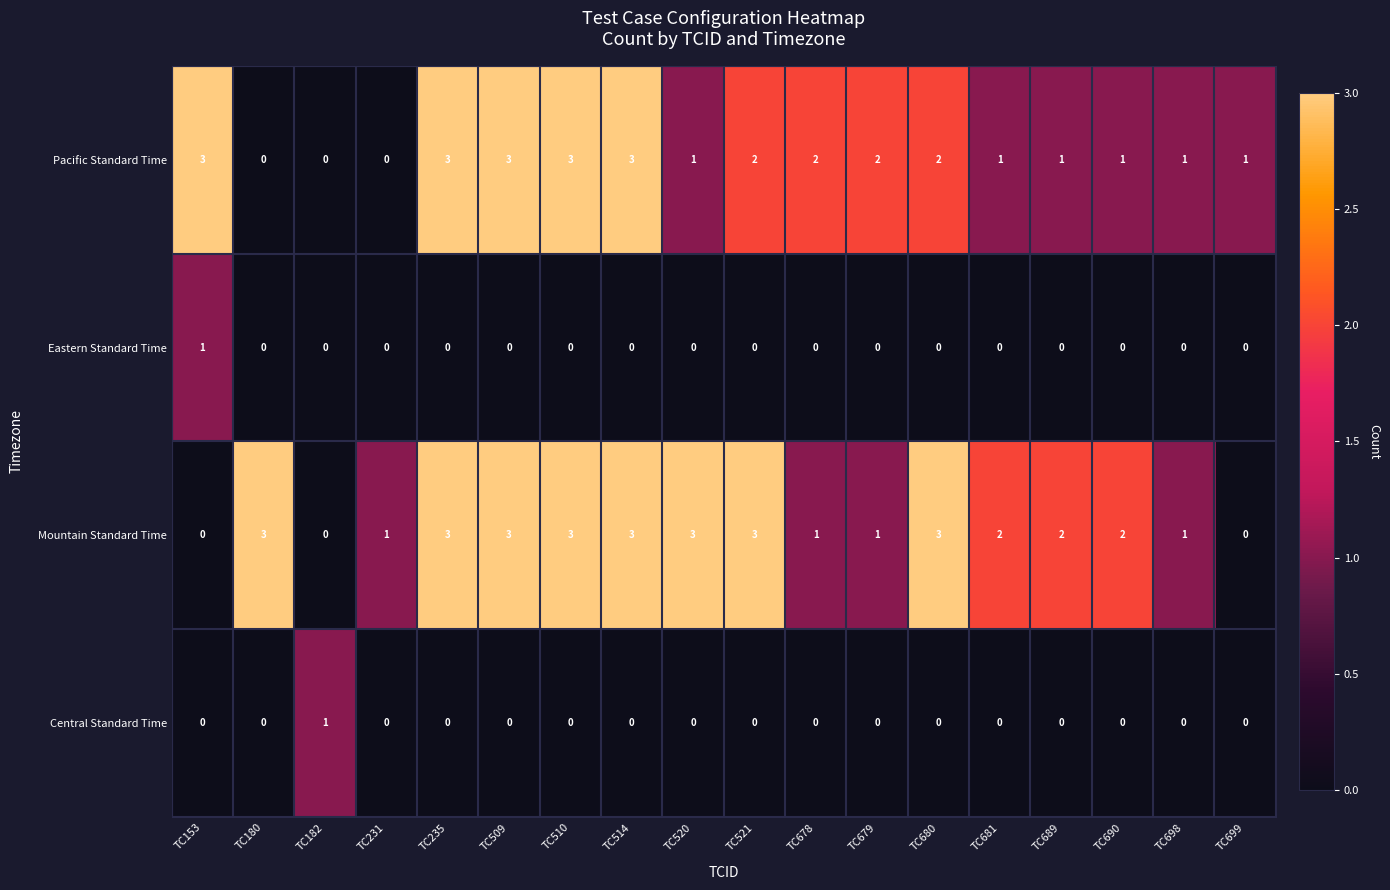

At which label does Central Standard Time reach its peak?

TC182